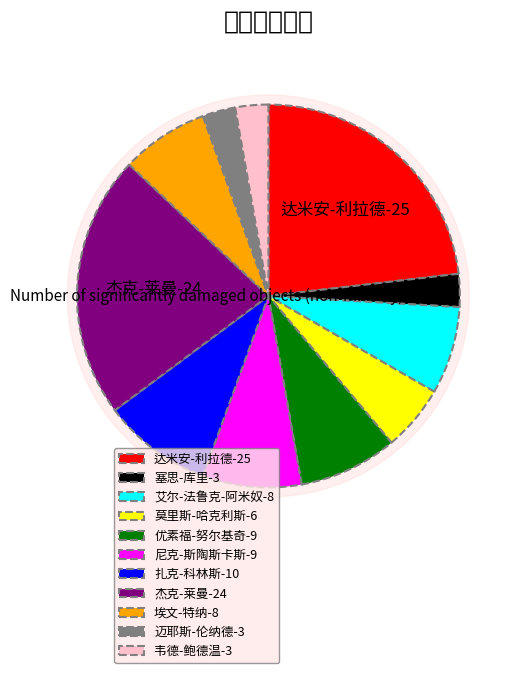

To the nearest percent, what percentage of the pie is 扎克-科林斯?

9%